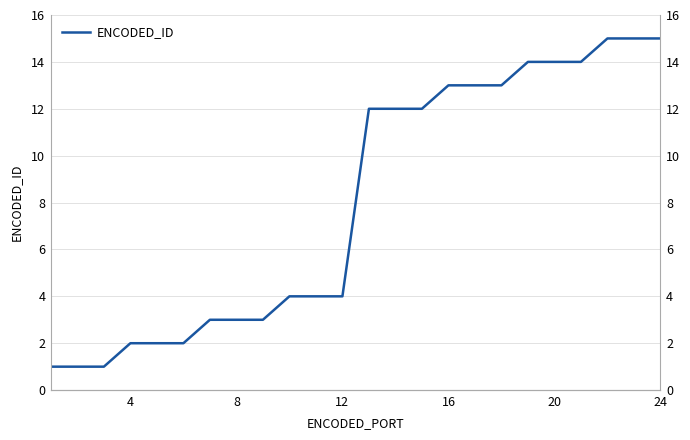

What is the difference between the maximum and minimum values?

14